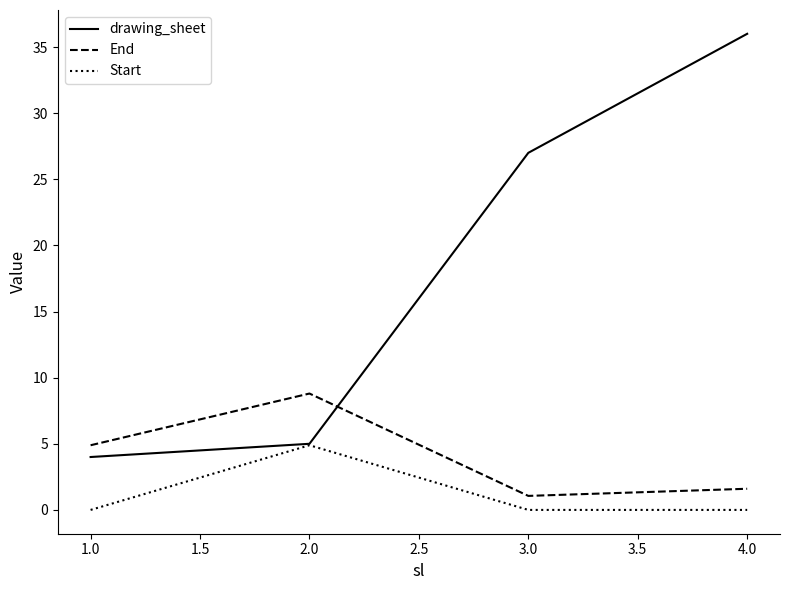

What is the total value across all series at 3.0?

28.1